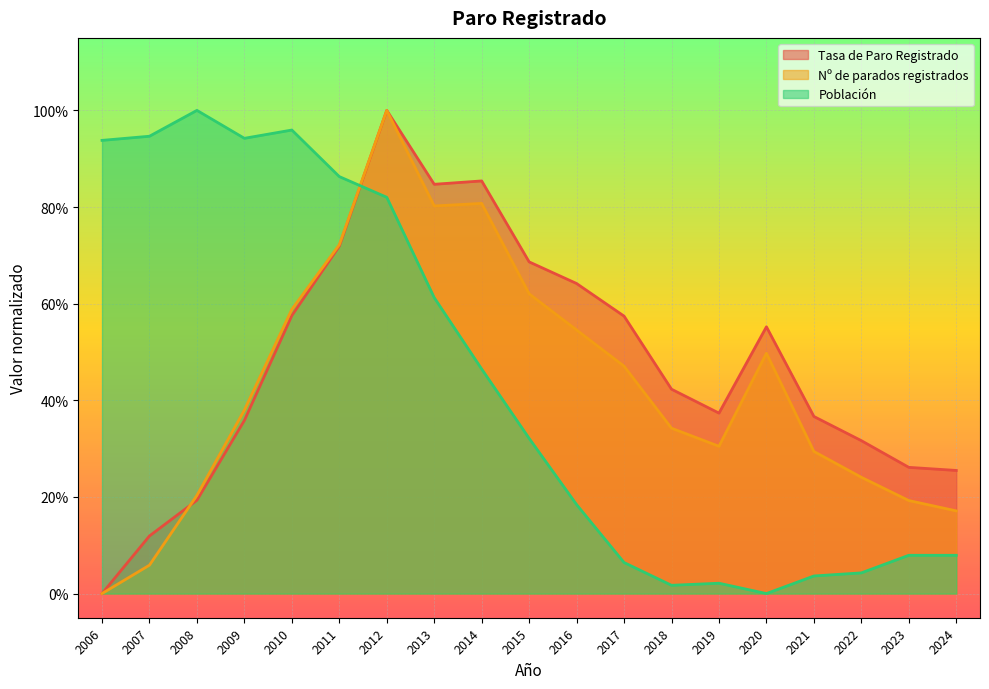

What is the total value across all series at 2020?

1.0